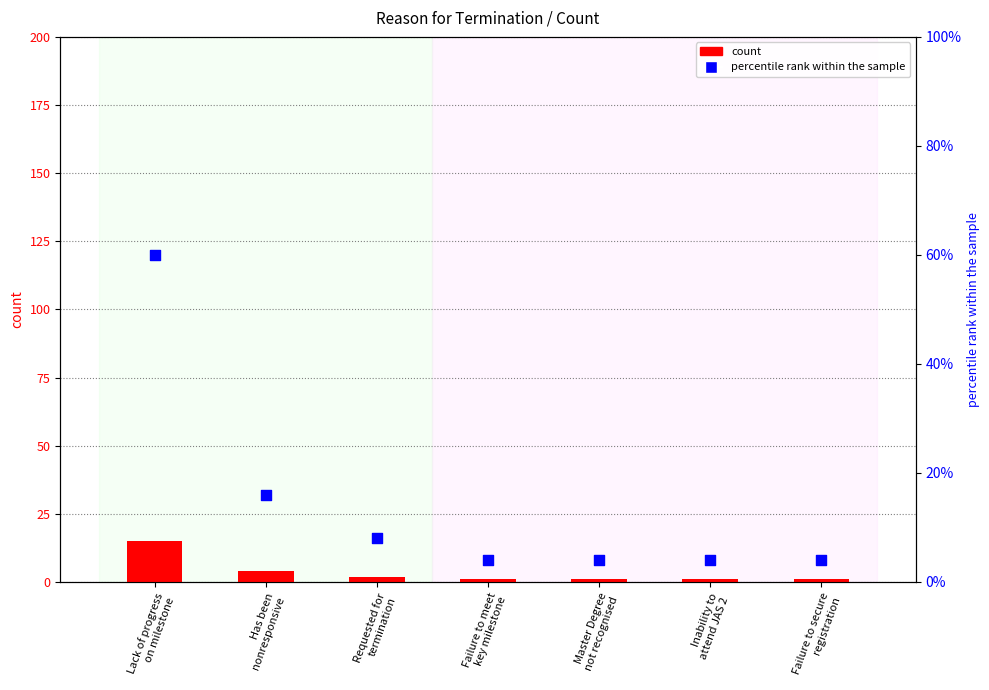

At how many categories does at least one series exceed 3?

7